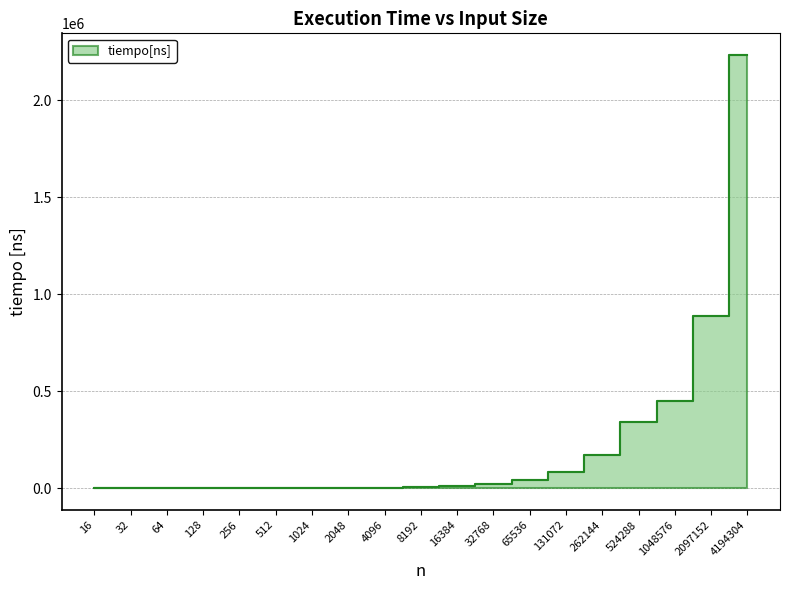

The value at 16 is 11.9. True or false?

False